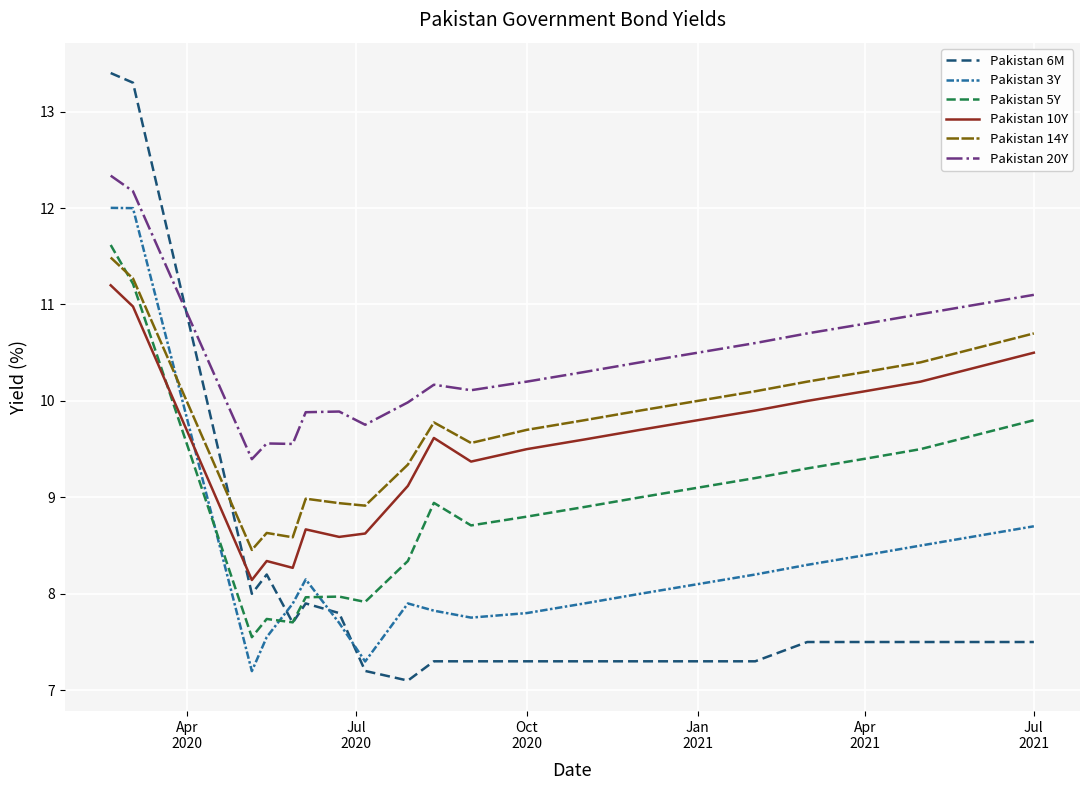

True or false: Pakistan 3Y and Pakistan 14Y intersect in this chart.

True